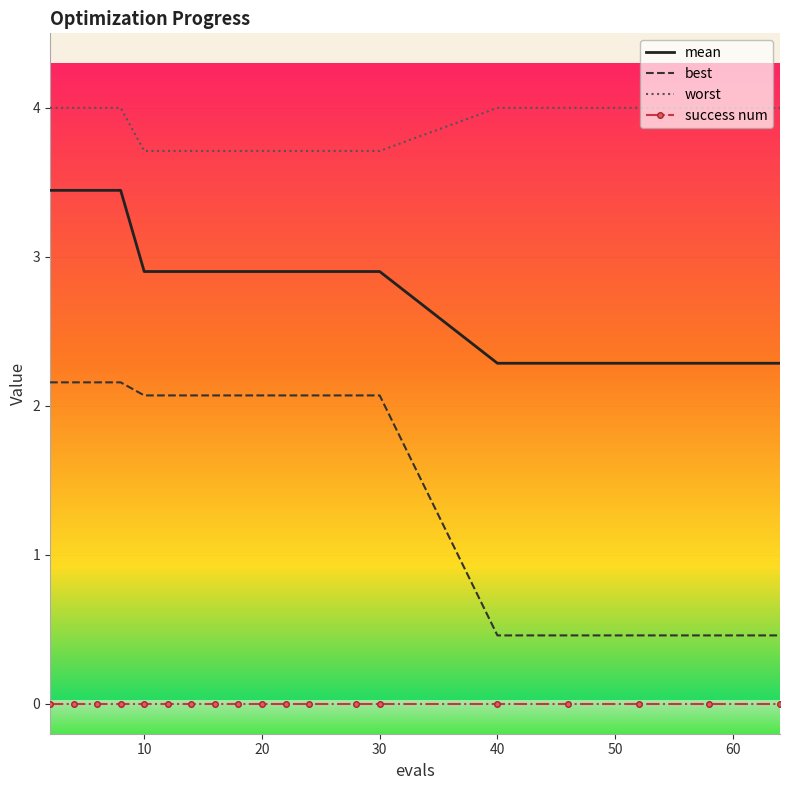

Rank the series by their maximum value, from lowest to highest.

success num, best, mean, worst